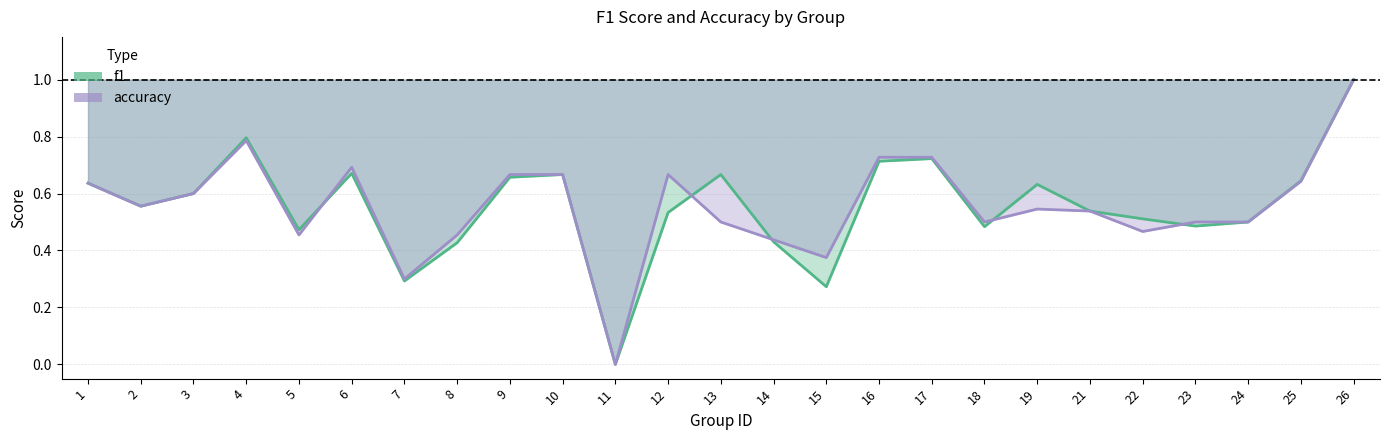

Where is f1 nearest to the value 0?

11